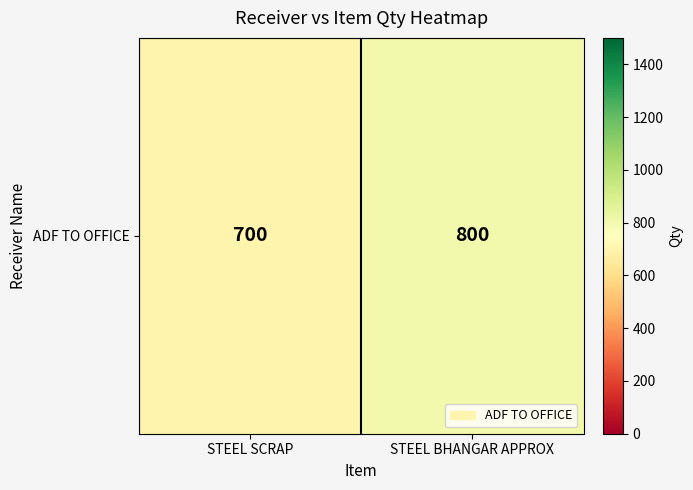

Reading left to right, transcribe all the data shown in this chart.

STEEL SCRAP=700	STEEL BHANGAR APPROX=800